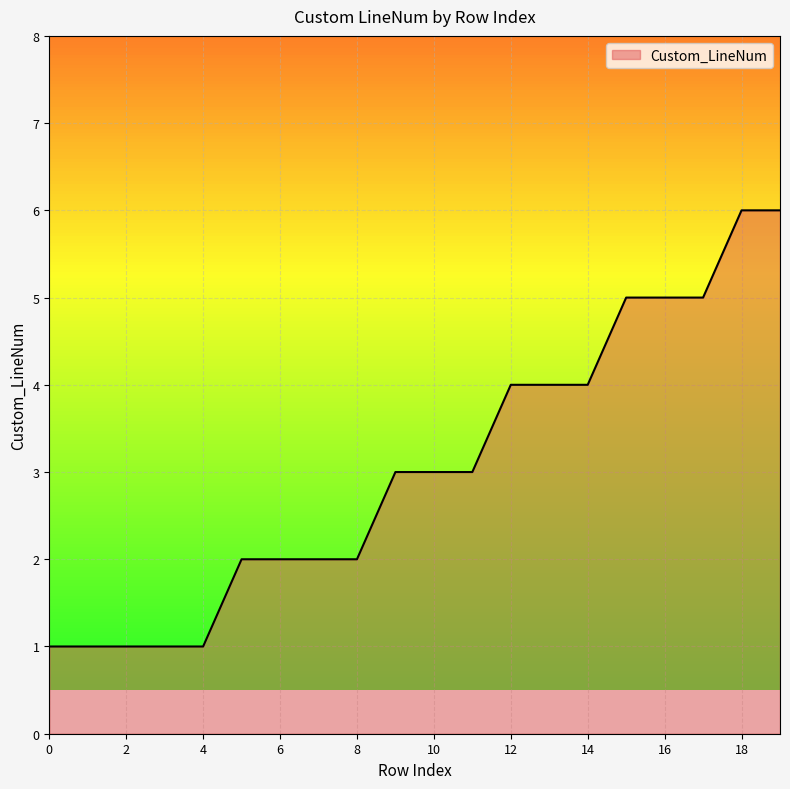

What is the maximum value shown in the chart?

6